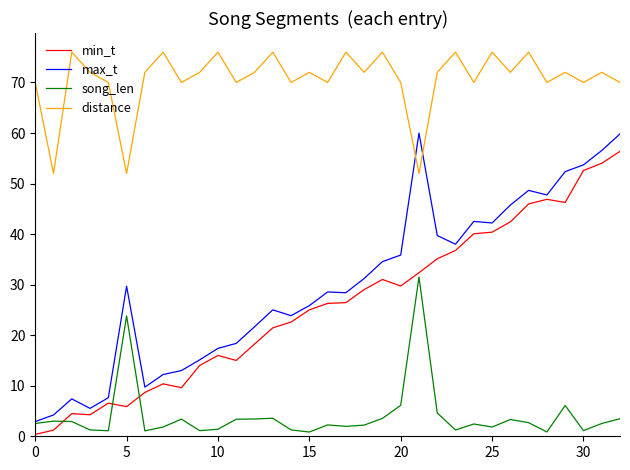

True or false: distance and min_t intersect in this chart.

False